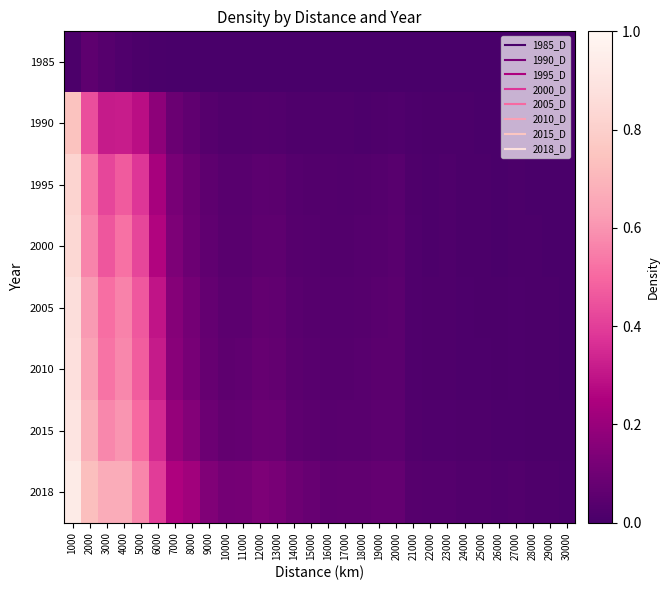

Reading left to right, transcribe all the data shown in this chart.

1985: 1000=0.0	2000=0.1	3000=0.0	4000=0.0	5000=0.0	6000=0.0	7000=0.0	8000=0.0	9000=0.0	10000=0.0	11000=0.0	12000=0.0	13000=0.0	14000=0.0	15000=0.0	16000=0.0	17000=0.0	18000=0.0	19000=0.0	20000=0.0	21000=0.0	22000=0.0	23000=0.0	24000=0.0	25000=0.0	26000=0.0	27000=0.0	28000=0.0	29000=0.0	30000=0.0
1990: 1000=0.7	2000=0.4	3000=0.3	4000=0.3	5000=0.3	6000=0.2	7000=0.1	8000=0.1	9000=0.0	10000=0.0	11000=0.0	12000=0.0	13000=0.0	14000=0.0	15000=0.0	16000=0.0	17000=0.0	18000=0.0	19000=0.0	20000=0.0	21000=0.0	22000=0.0	23000=0.0	24000=0.0	25000=0.0	26000=0.0	27000=0.0	28000=0.0	29000=0.0	30000=0.0
1995: 1000=0.8	2000=0.5	3000=0.4	4000=0.5	5000=0.4	6000=0.2	7000=0.1	8000=0.1	9000=0.1	10000=0.0	11000=0.0	12000=0.1	13000=0.1	14000=0.0	15000=0.0	16000=0.0	17000=0.0	18000=0.0	19000=0.0	20000=0.0	21000=0.0	22000=0.0	23000=0.0	24000=0.0	25000=0.0	26000=0.0	27000=0.0	28000=0.0	29000=0.0	30000=0.0
2000: 1000=0.8	2000=0.6	3000=0.5	4000=0.5	5000=0.4	6000=0.3	7000=0.1	8000=0.1	9000=0.1	10000=0.0	11000=0.0	12000=0.1	13000=0.1	14000=0.0	15000=0.0	16000=0.0	17000=0.0	18000=0.0	19000=0.0	20000=0.0	21000=0.0	22000=0.0	23000=0.0	24000=0.0	25000=0.0	26000=0.0	27000=0.0	28000=0.0	29000=0.0	30000=0.0
2005: 1000=0.9	2000=0.6	3000=0.5	4000=0.6	5000=0.5	6000=0.3	7000=0.2	8000=0.1	9000=0.1	10000=0.1	11000=0.1	12000=0.1	13000=0.1	14000=0.0	15000=0.0	16000=0.0	17000=0.0	18000=0.0	19000=0.0	20000=0.0	21000=0.0	22000=0.0	23000=0.0	24000=0.0	25000=0.0	26000=0.0	27000=0.0	28000=0.0	29000=0.0	30000=0.0
2010: 1000=0.9	2000=0.6	3000=0.5	4000=0.6	5000=0.5	6000=0.3	7000=0.2	8000=0.1	9000=0.1	10000=0.1	11000=0.1	12000=0.1	13000=0.1	14000=0.0	15000=0.0	16000=0.0	17000=0.0	18000=0.0	19000=0.0	20000=0.0	21000=0.0	22000=0.0	23000=0.0	24000=0.0	25000=0.0	26000=0.0	27000=0.0	28000=0.0	29000=0.0	30000=0.0
2015: 1000=0.9	2000=0.7	3000=0.6	4000=0.6	5000=0.5	6000=0.3	7000=0.2	8000=0.2	9000=0.1	10000=0.1	11000=0.1	12000=0.1	13000=0.1	14000=0.1	15000=0.0	16000=0.0	17000=0.0	18000=0.0	19000=0.1	20000=0.1	21000=0.0	22000=0.0	23000=0.0	24000=0.0	25000=0.0	26000=0.0	27000=0.0	28000=0.0	29000=0.0	30000=0.0
2018: 1000=0.9	2000=0.7	3000=0.7	4000=0.7	5000=0.6	6000=0.4	7000=0.3	8000=0.2	9000=0.1	10000=0.1	11000=0.1	12000=0.1	13000=0.1	14000=0.1	15000=0.1	16000=0.1	17000=0.1	18000=0.1	19000=0.1	20000=0.1	21000=0.0	22000=0.0	23000=0.0	24000=0.0	25000=0.0	26000=0.0	27000=0.0	28000=0.0	29000=0.0	30000=0.0